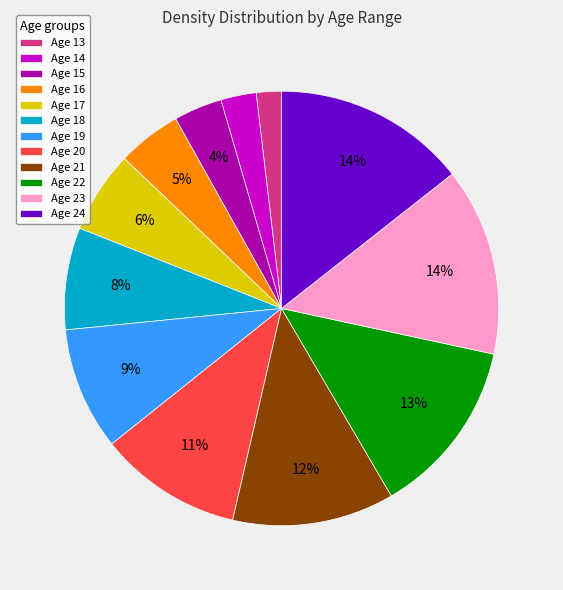

To the nearest percent, what is the difference between the Age 24 and Age 17 slice percentages?

8%